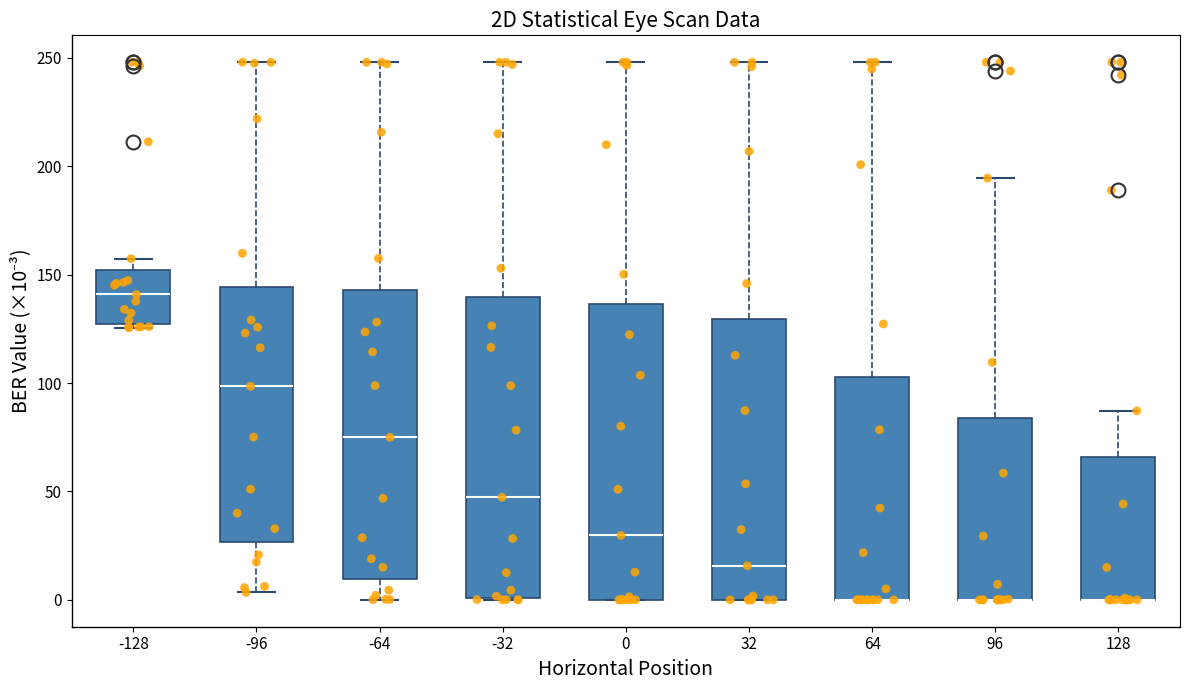

Reading left to right, read every box against the y-axis: the position of its median line, the range the box covers, and the ends of its whiskers. The values are not printed on the chart, so give them approximately, as read against the axis.

-128: median 140, box 125 to 150, whiskers 125 (just below the box's lower edge) to 155
-96: median 100, box 25 to 145, whiskers 5 to 250
-64: median 75, box 10 to 145, whiskers 0 to 250
-32: median 45, box 0 to 140, whiskers 0 to 250
0: median 30, box 0 to 135, whiskers 0 to 250
32: median 15, box 0 to 130, whiskers 0 to 250
64: median 0 (drawn on the box's lower edge), box 0 to 105, whiskers 0 to 250
96: median 0 (drawn on the box's lower edge), box 0 to 85, whiskers 0 to 195
128: median 0 (drawn on the box's lower edge), box 0 to 65, whiskers 0 to 85